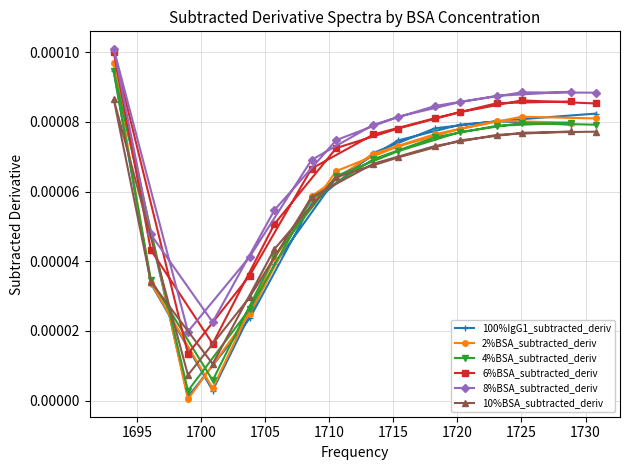

Which series has the widest spread of values?

2%BSA_subtracted_deriv